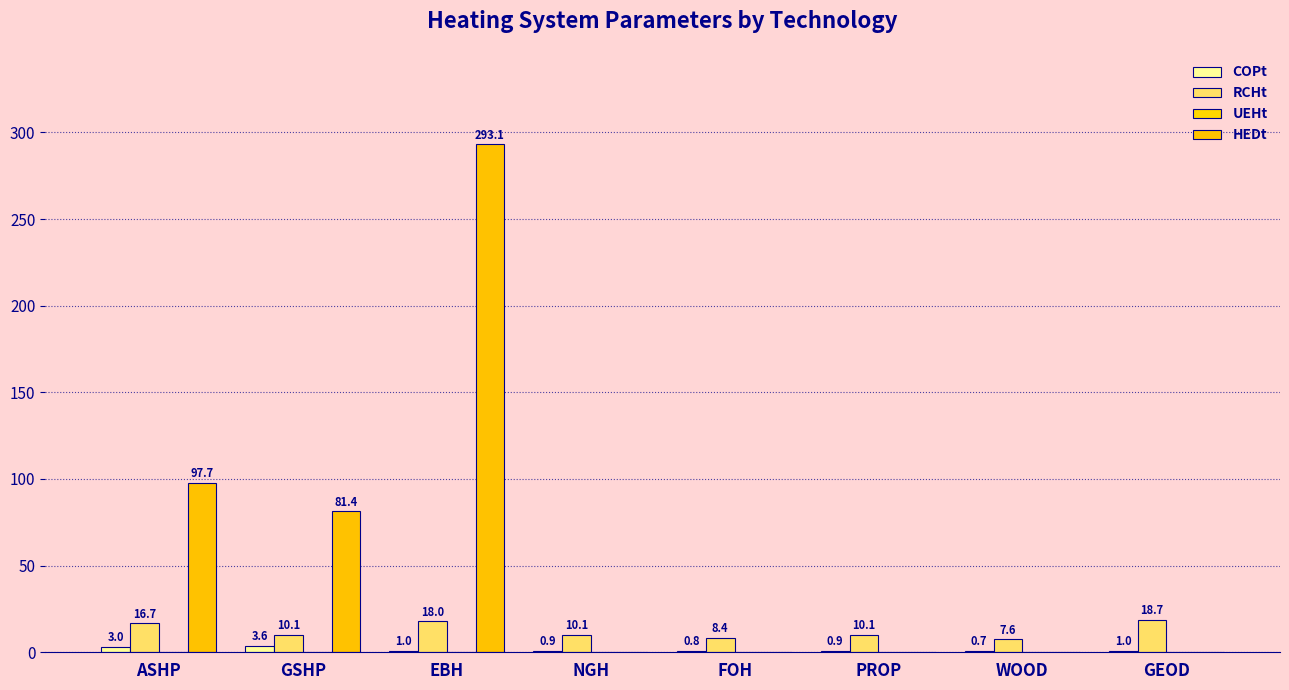

True or false: HEDt has a value of 0.0 at WOOD.

True